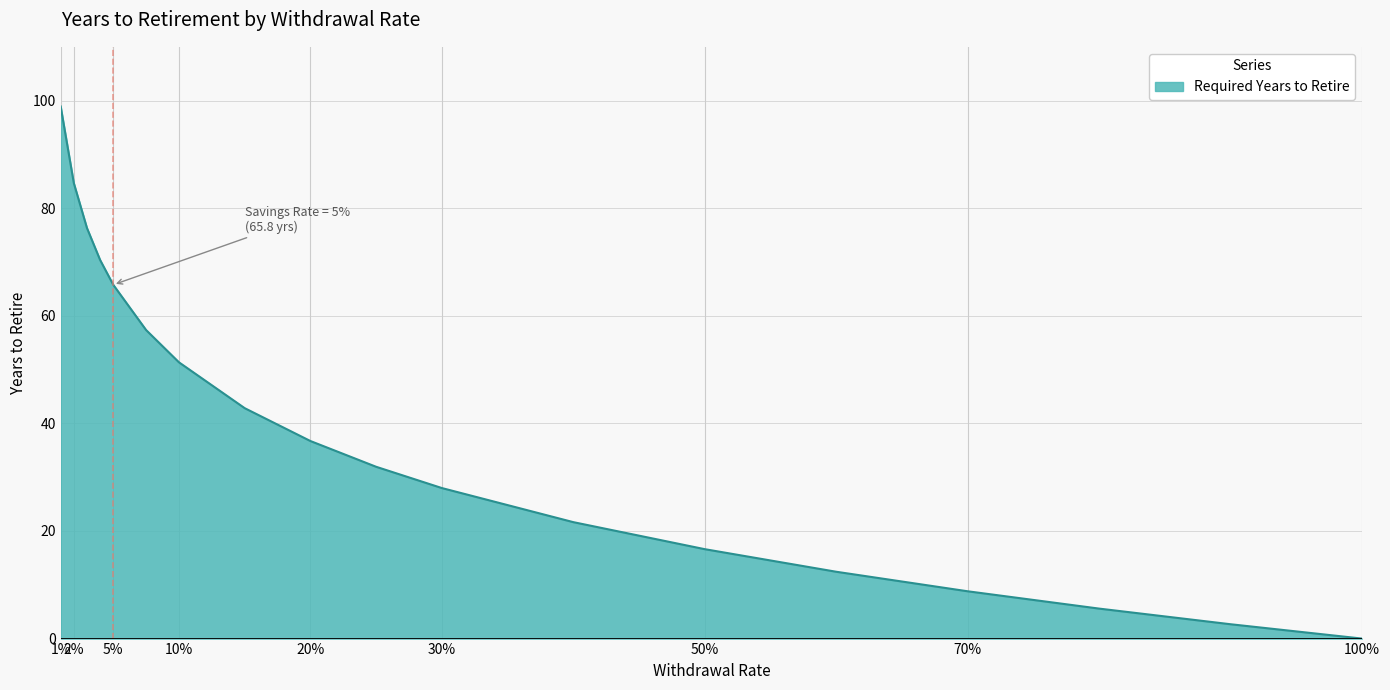

What is the sum of all values?

712.0